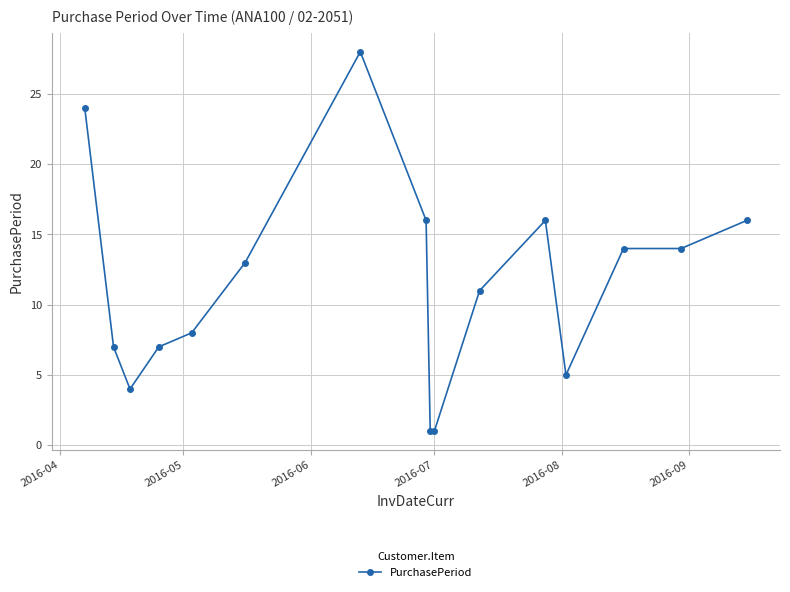

True or false: the data has more than 1 interior local peaks.

True